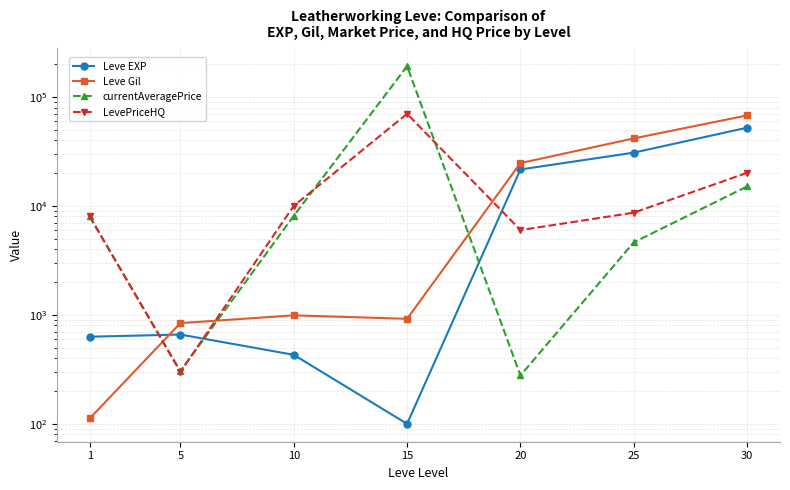

The Leve Gil series shows 96276.0 at 30. True or false?

False